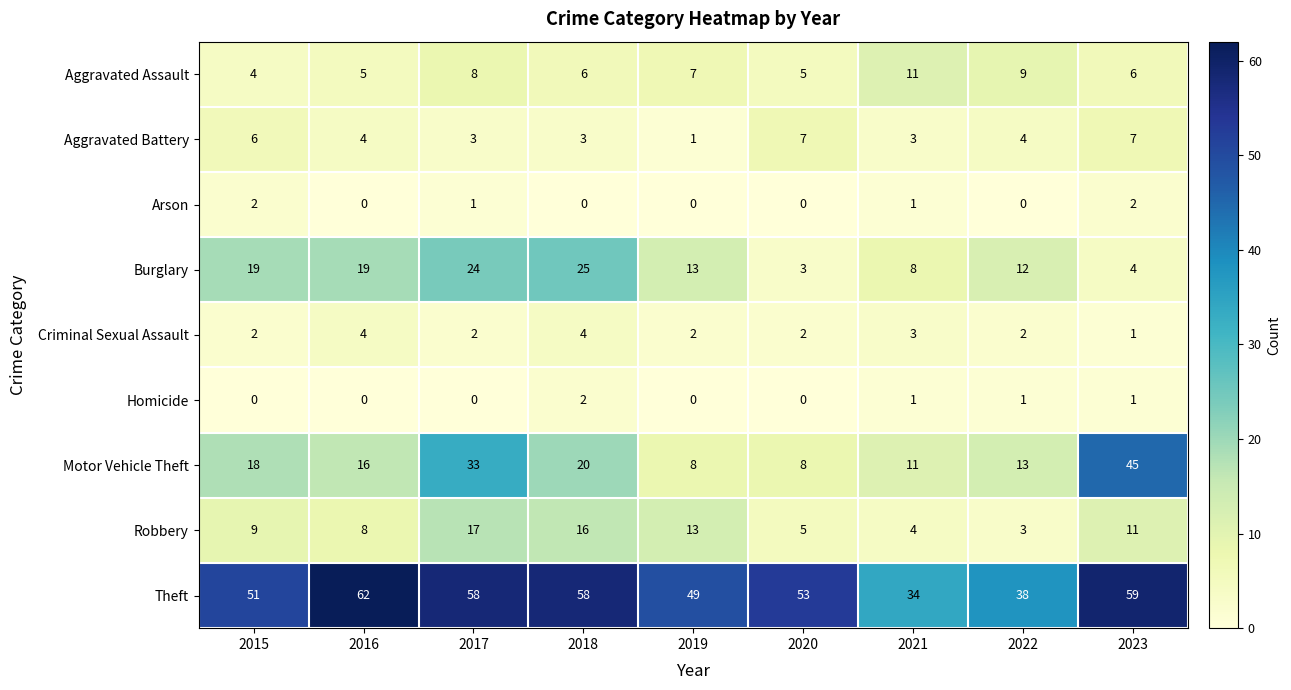

At which category is the sum across all series the highest?

2017